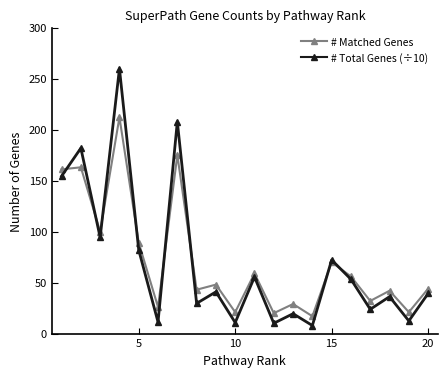

What is the value of the # Matched Genes point at the 4th from the left?

212.0